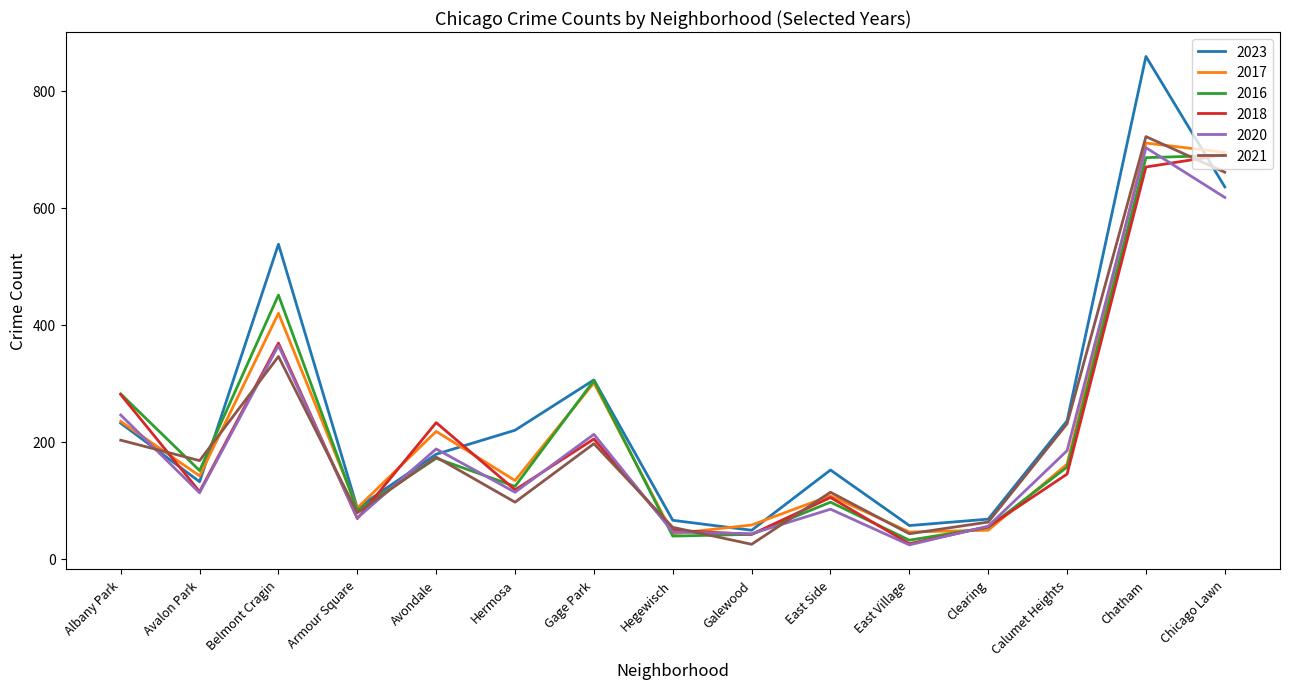

What is the highest value of the 2020 series?

703